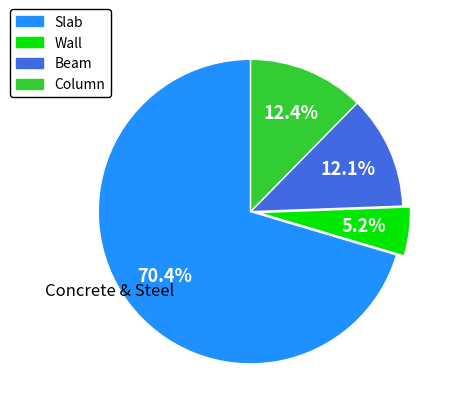

What percentage is the Wall slice, to the nearest percent?

5%